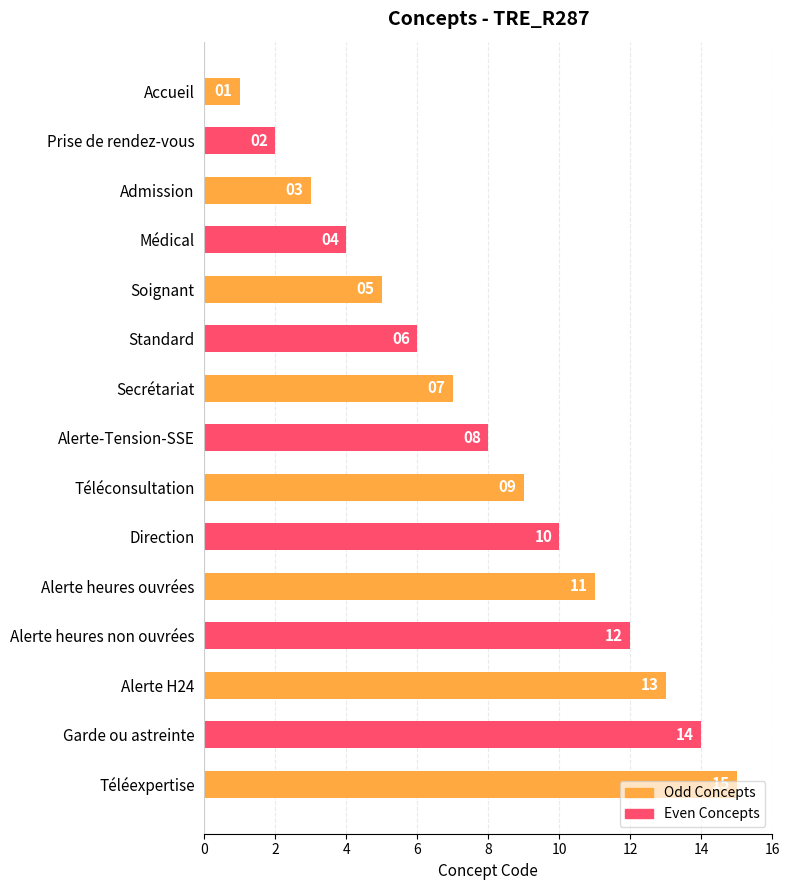

Is it true that the value at Alerte-Tension-SSE is 8?

True